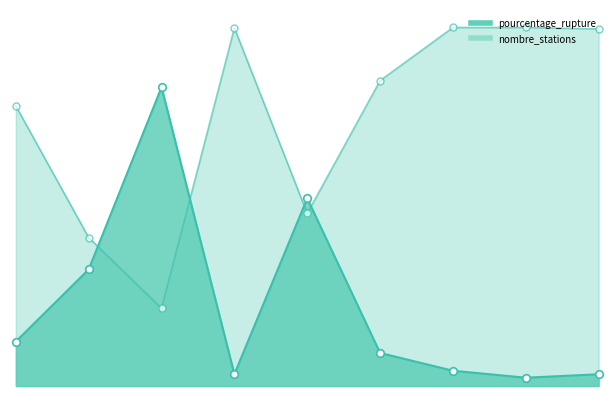

Is the value of nombre_stations at E10 greater than the value of pourcentage_rupture at SP95?

Yes